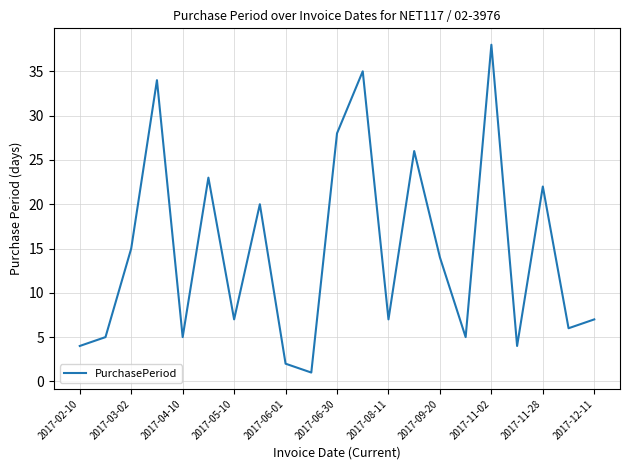

What is the greatest value displayed?

38